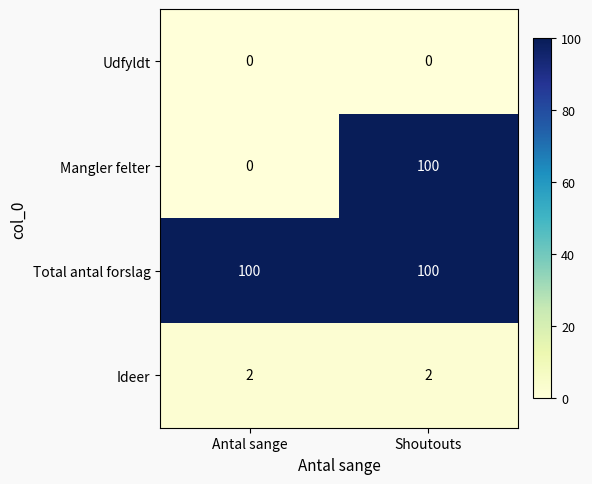

True or false: Total antal forslag has a value of 166 at Shoutouts.

False